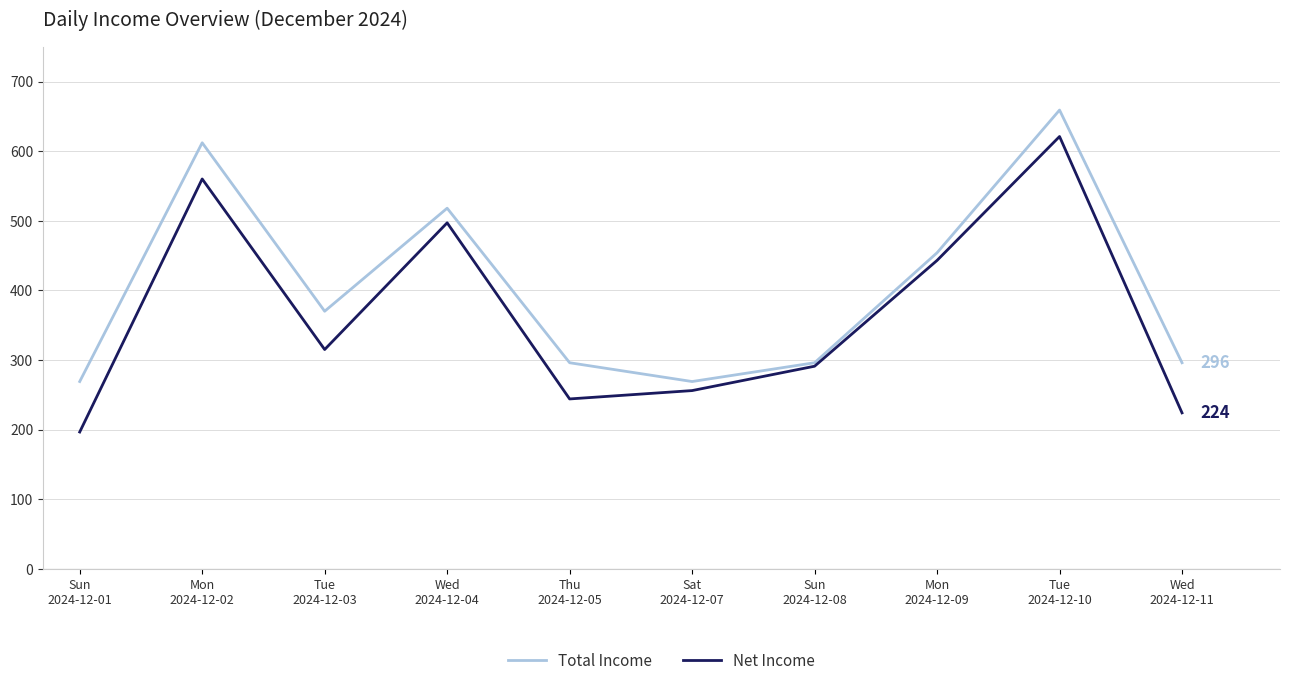

Which series has the largest total across all categories?

Total Income